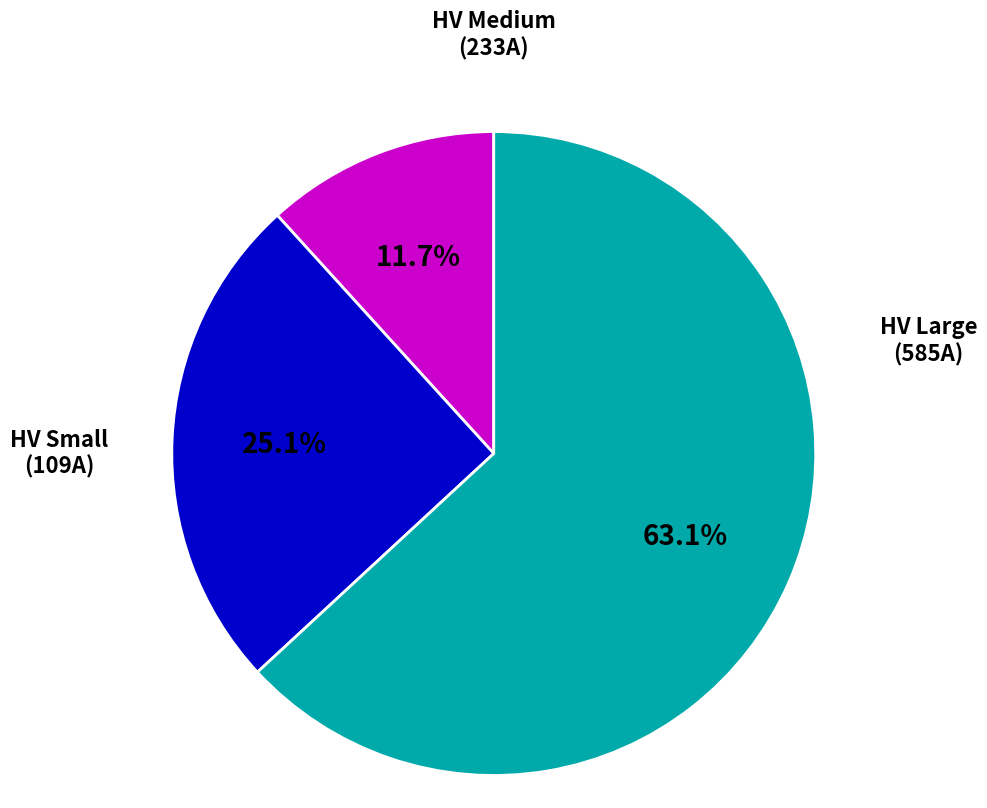

Is there a majority slice in this chart?

Yes